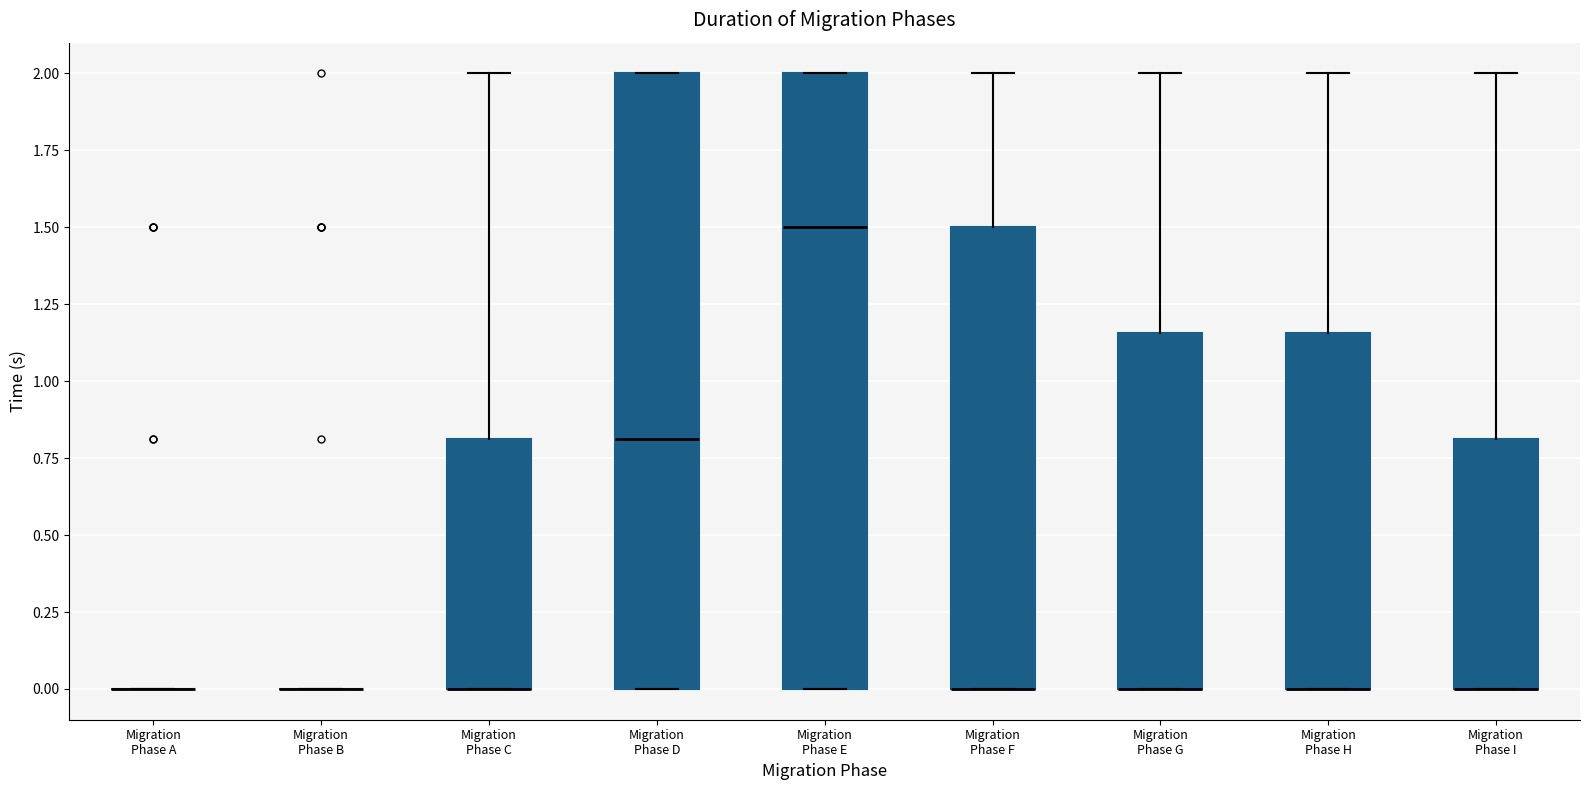

Reading left to right, transcribe this box plot: for each box, give where its median line is, the range the box spans, and where its two whiskers end, as read against the y-axis. The values are not printed on the chart, so give them approximately, as read against the axis.

Migration Phase A: box collapsed to a line at 0.00, whiskers 0.00 to 0.00
Migration Phase B: box collapsed to a line at 0.00, whiskers 0.00 to 0.00
Migration Phase C: median 0.00 (drawn on the box's lower edge), box 0.00 to 0.80, whiskers 0.00 to 2.00
Migration Phase D: median 0.80, box 0.00 to 2.00, whiskers 0.00 to 2.00
Migration Phase E: median 1.50, box 0.00 to 2.00, whiskers 0.00 to 2.00
Migration Phase F: median 0.00 (drawn on the box's lower edge), box 0.00 to 1.50, whiskers 0.00 to 2.00
Migration Phase G: median 0.00 (drawn on the box's lower edge), box 0.00 to 1.15, whiskers 0.00 to 2.00
Migration Phase H: median 0.00 (drawn on the box's lower edge), box 0.00 to 1.15, whiskers 0.00 to 2.00
Migration Phase I: median 0.00 (drawn on the box's lower edge), box 0.00 to 0.80, whiskers 0.00 to 2.00